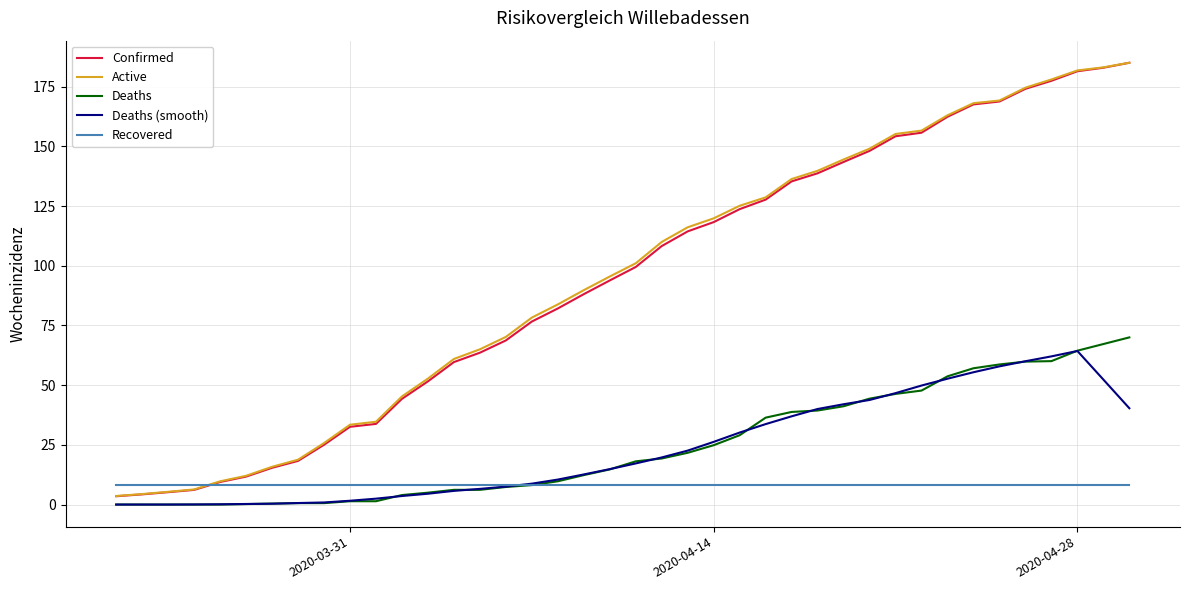

True or false: Active and Deaths (smooth) intersect in this chart.

False